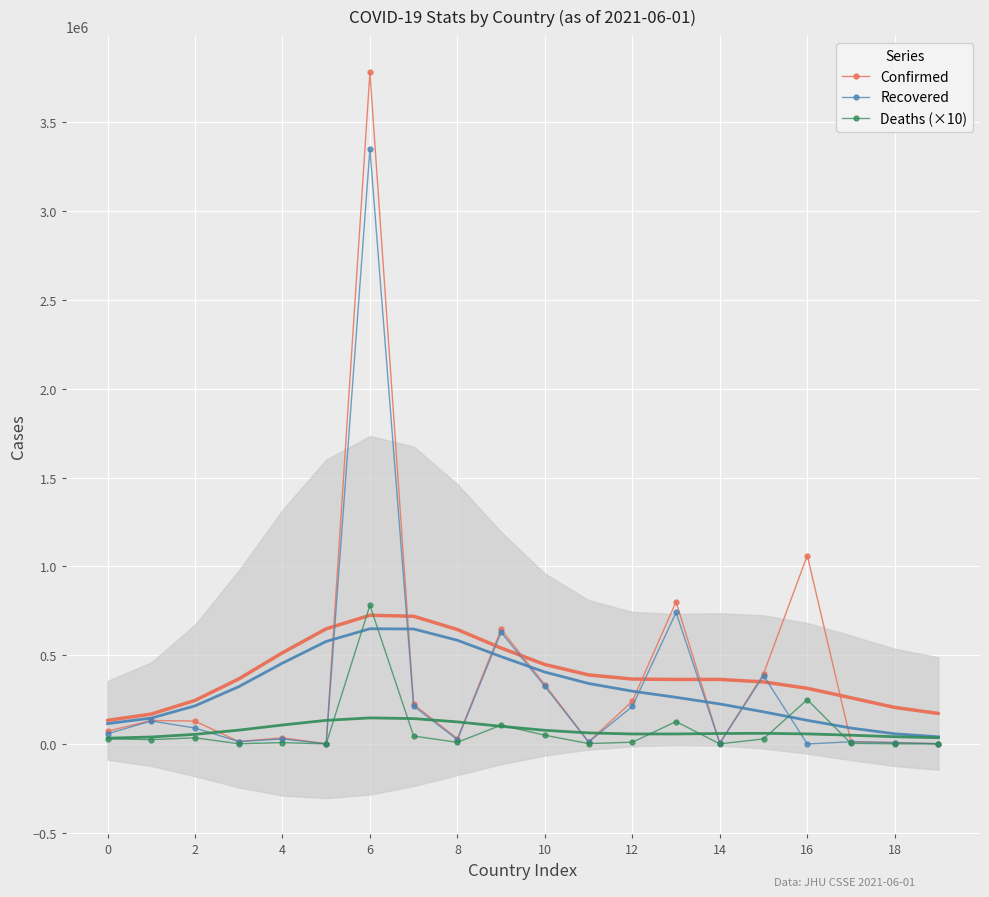

What is the maximum value for Recovered?

3350602